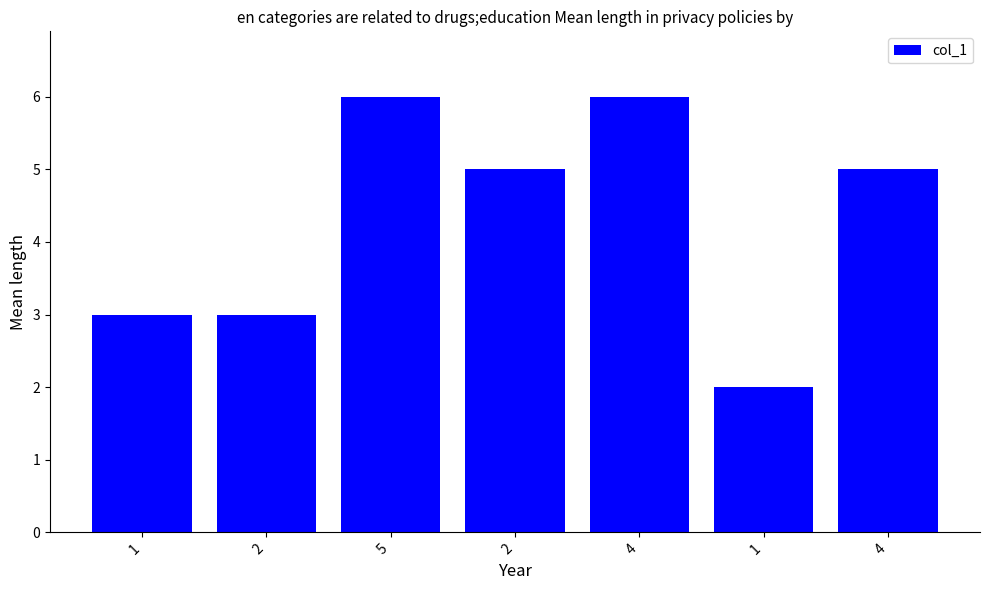

How many series are shown in this chart?

1